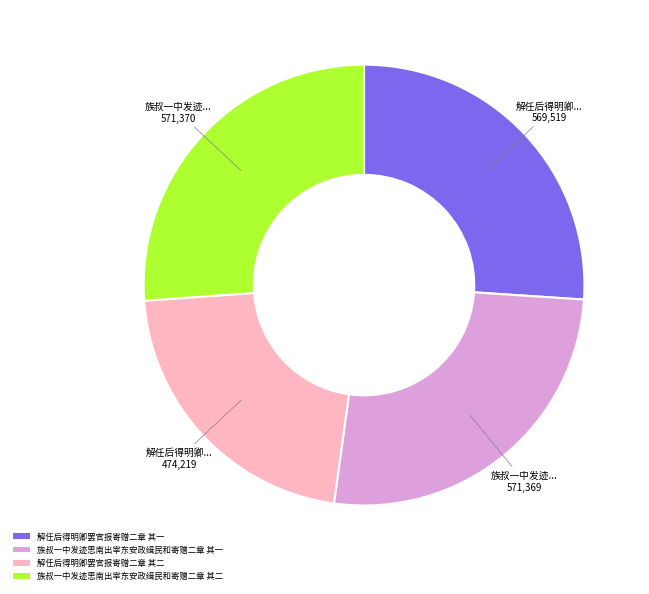

Does any single category account for the majority?

No